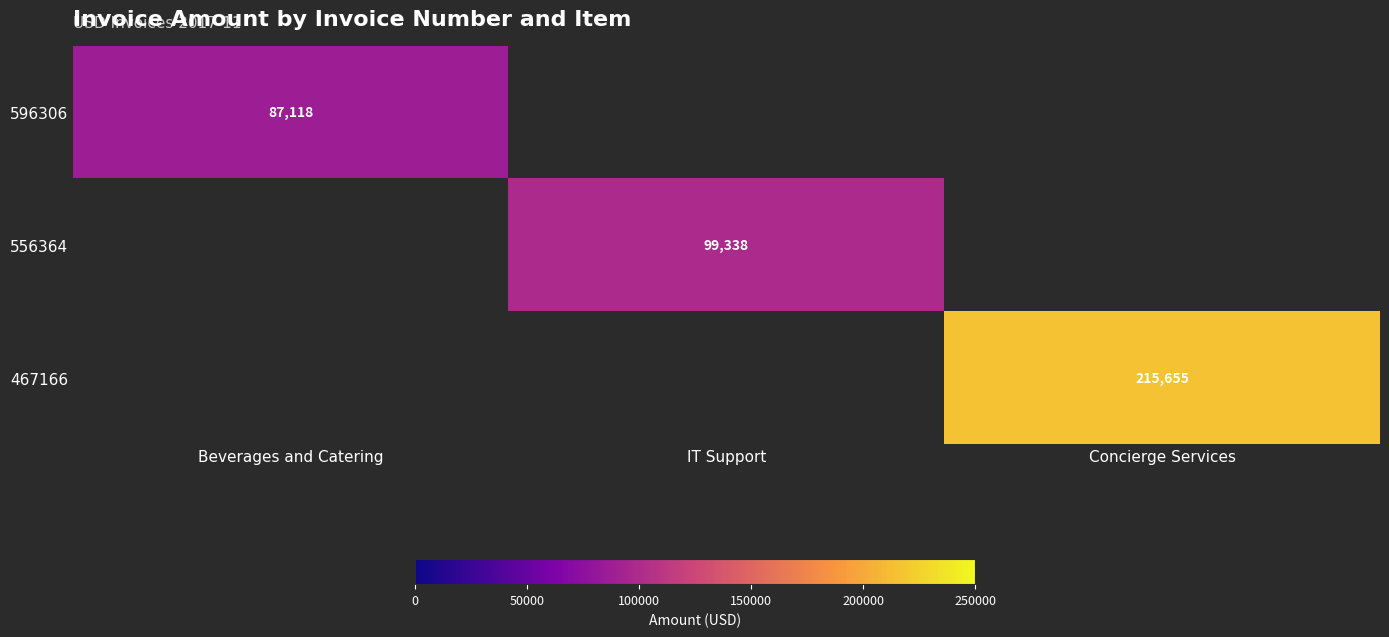

Is it true that 596306 equals 87118 at Beverages and Catering?

True